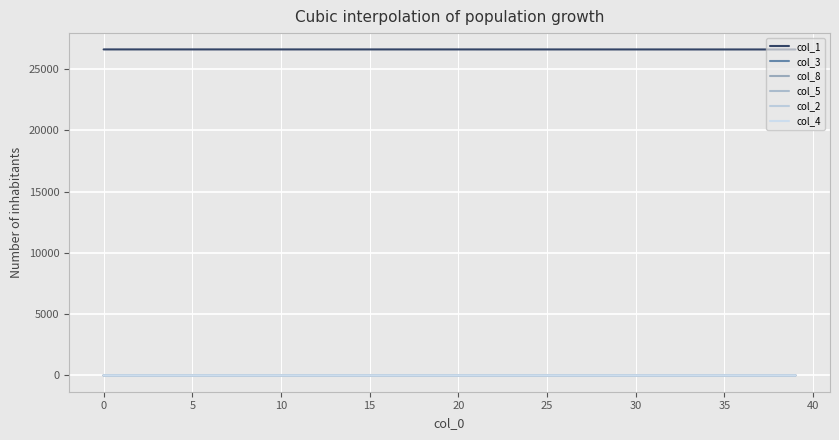

At how many categories does at least one series exceed 12642?

40